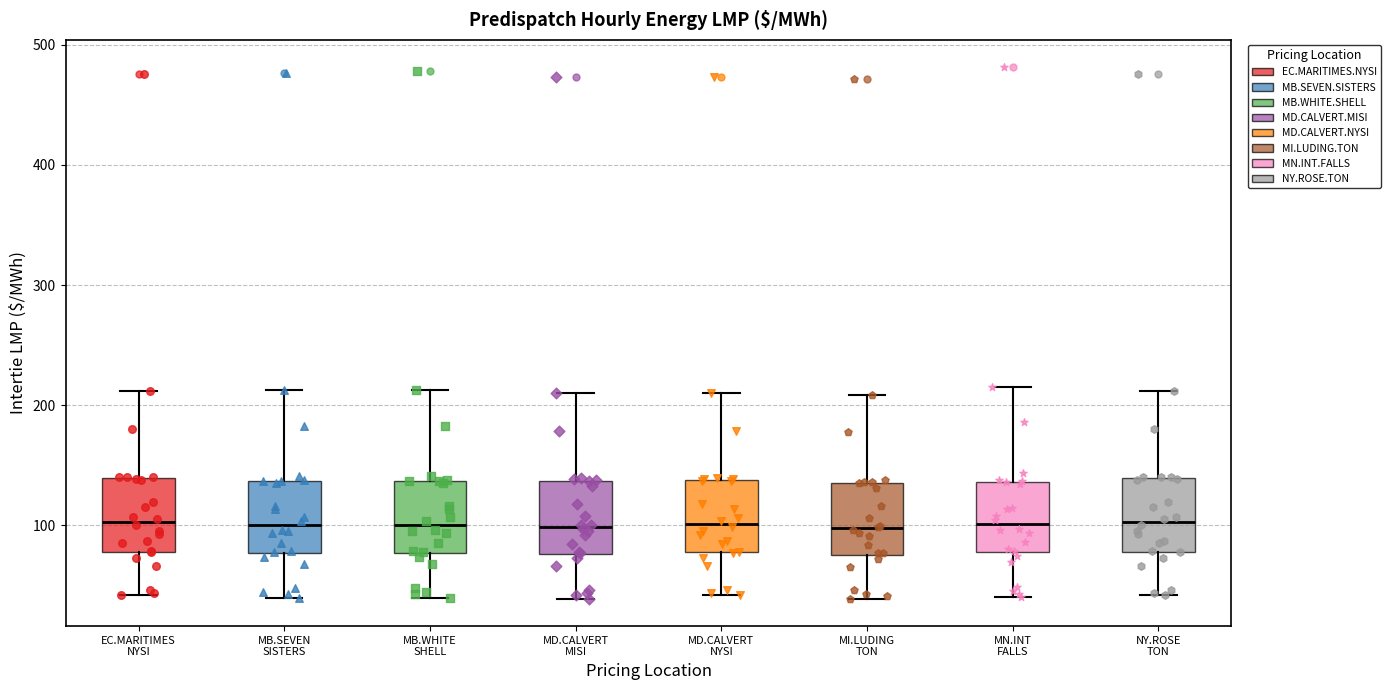

Reading left to right, transcribe this box plot: for each box, give where its median line is, the range the box spans, and where its two whiskers end, as read against the y-axis. The values are not printed on the chart, so give them approximately, as read against the axis.

EC.MARITIMES NYSI: median 100, box 80 to 140, whiskers 40 to 210
MB.SEVEN SISTERS: median 100, box 80 to 140, whiskers 40 to 210
MB.WHITE SHELL: median 100, box 80 to 140, whiskers 40 to 210
MD.CALVERT MISI: median 100, box 80 to 140, whiskers 40 to 210
MD.CALVERT NYSI: median 100, box 80 to 140, whiskers 40 to 210
MI.LUDING TON: median 100, box 80 to 140, whiskers 40 to 210
MN.INT FALLS: median 100, box 80 to 140, whiskers 40 to 220
NY.ROSE TON: median 100, box 80 to 140, whiskers 40 to 210